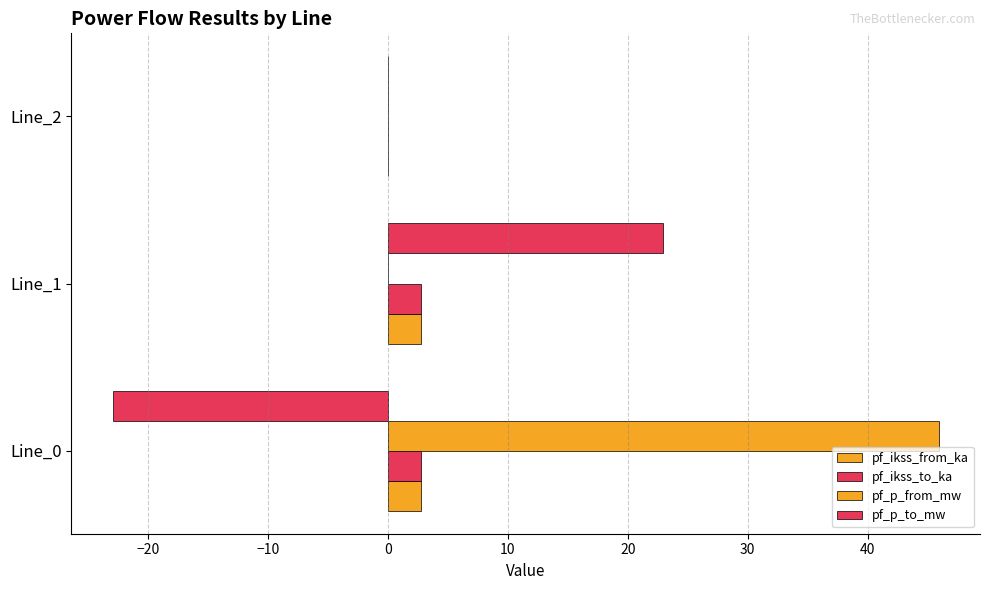

How many values in the pf_ikss_from_ka series exceed 2?

2